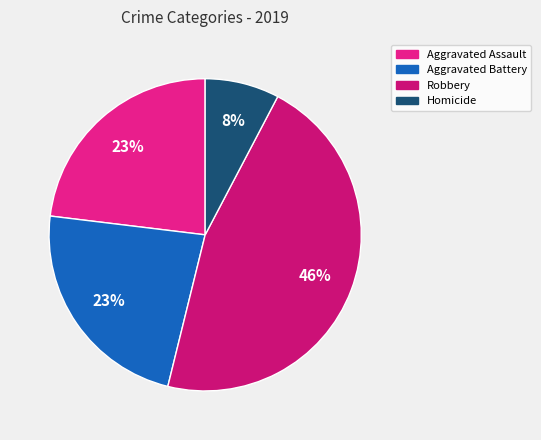

What is the smallest slice in the pie chart?

Homicide